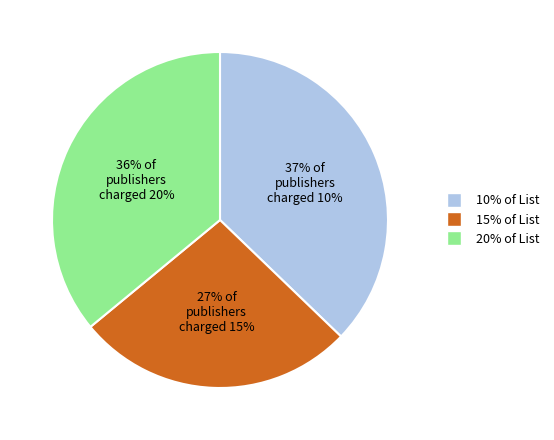

Is there a majority slice in this chart?

No